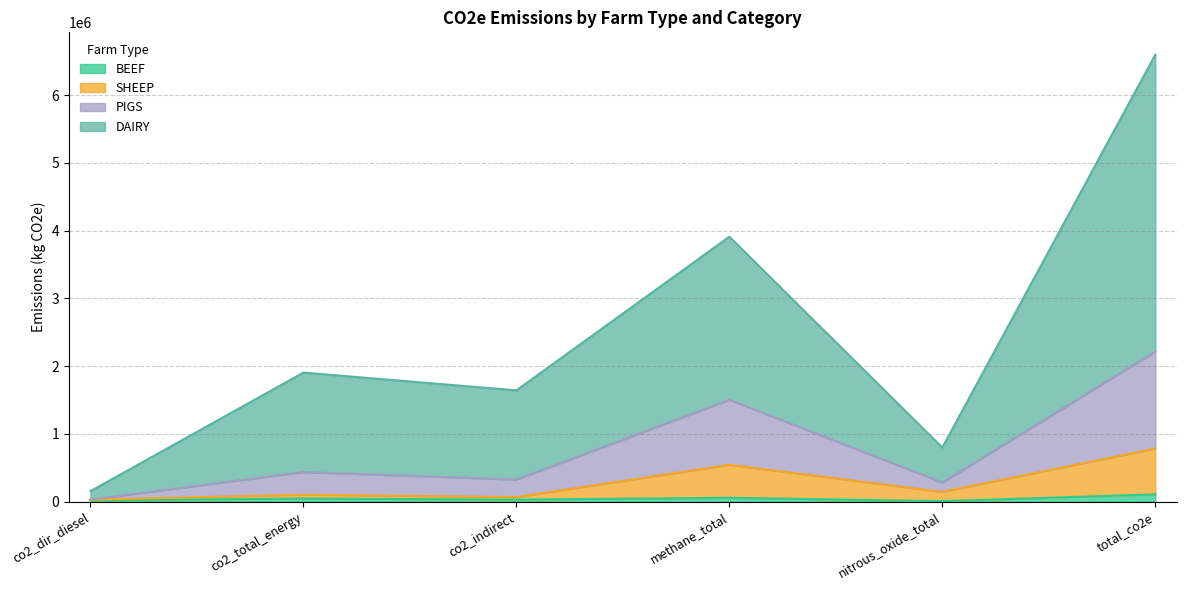

Between co2_total_energy and methane_total, which is larger?

methane_total